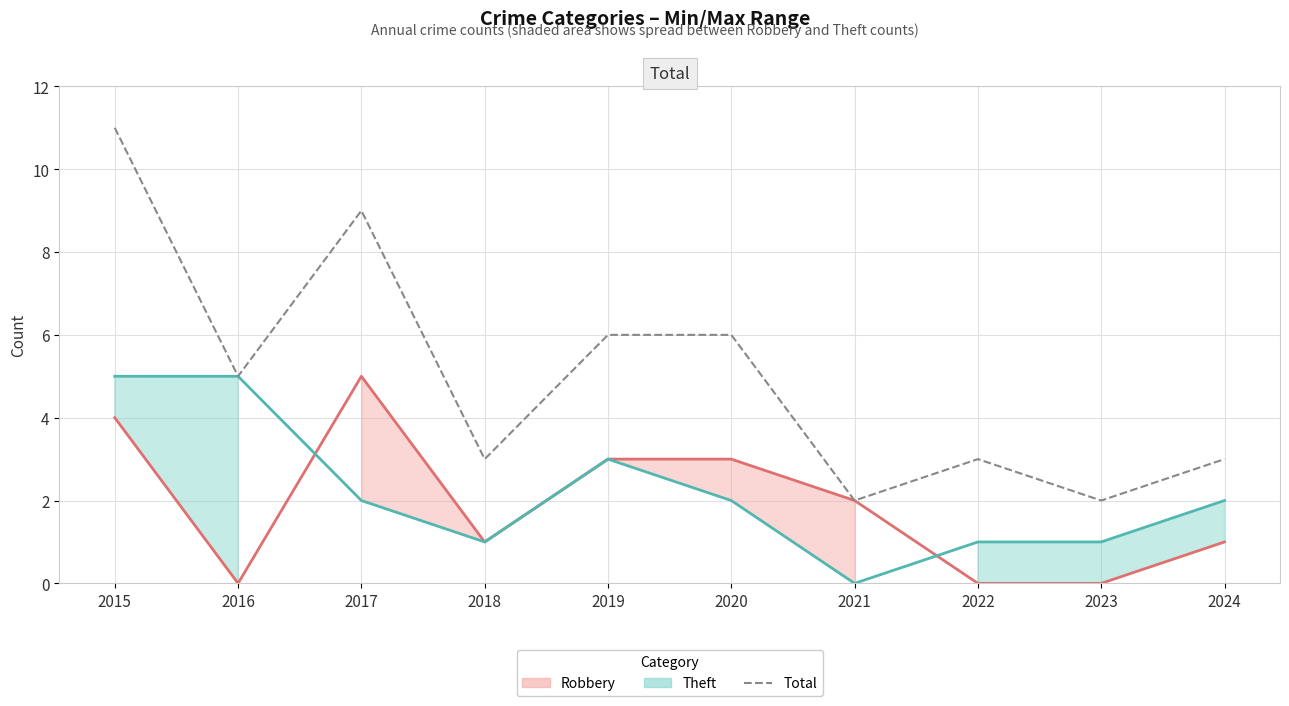

How many data points are above 5?

4